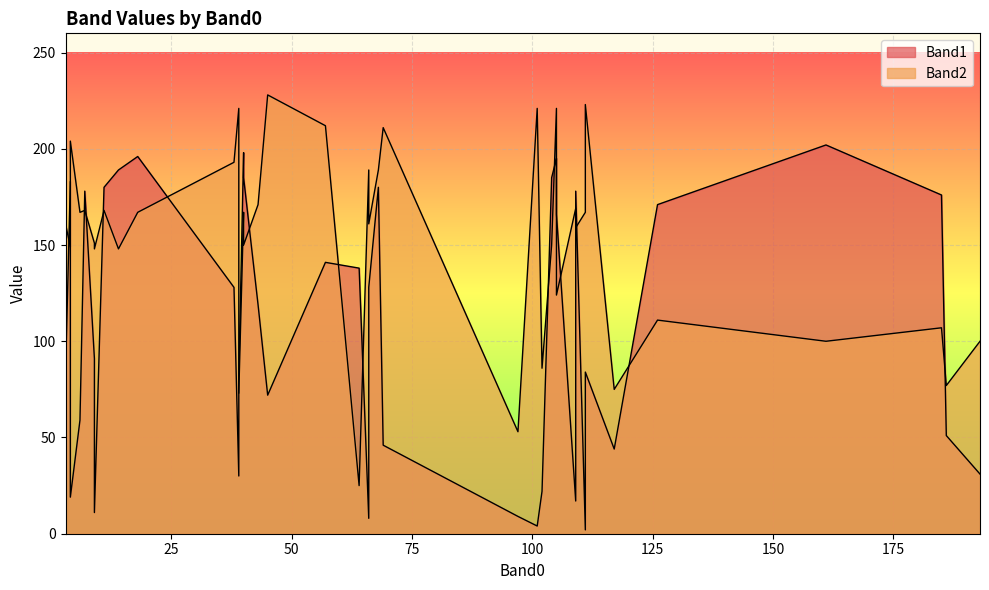

Is it true that Band1 equals 10 at 18?

False